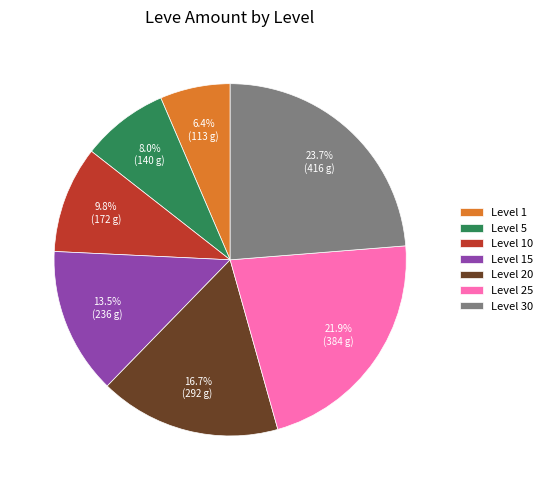

To the nearest percent, what is the combined percentage of Level 15 and Level 20?

30%